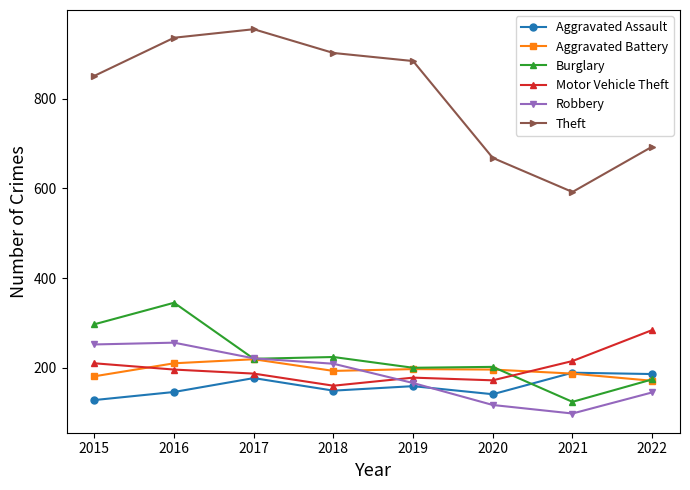

What is the difference between the second highest and minimum values in the Theft series?

344